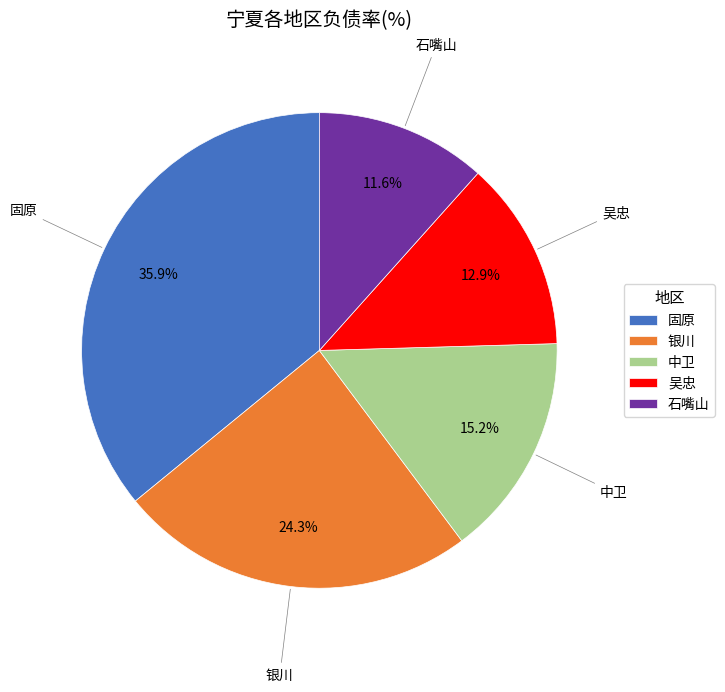

Between 石嘴山 and 吴忠, which is larger?

吴忠